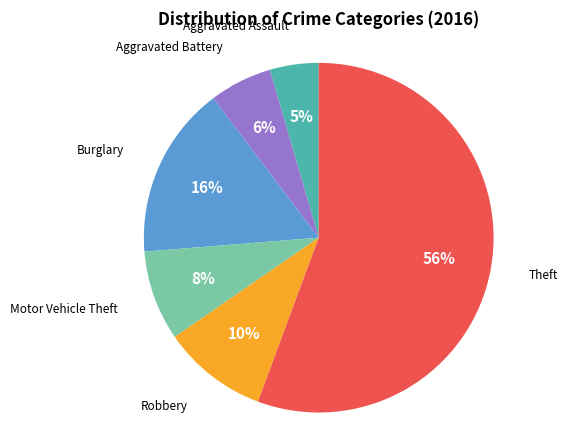

To the nearest percent, what is the average slice percentage?

17%